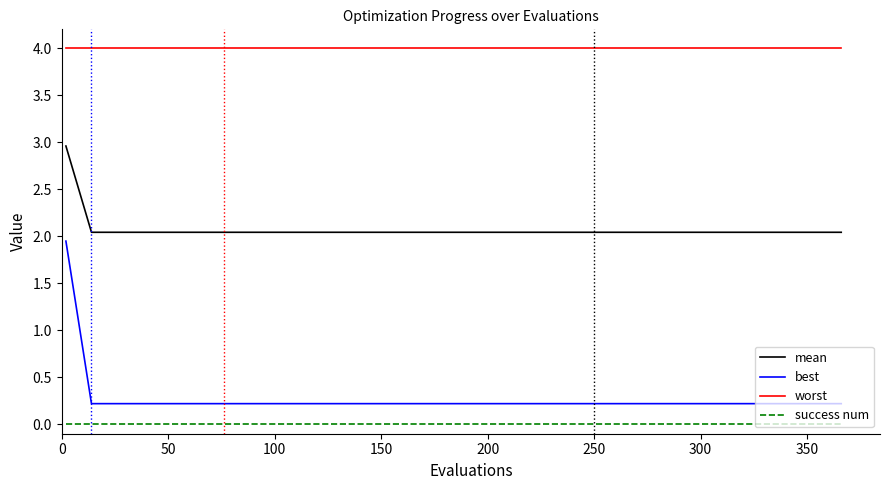

Which series has the largest range (max minus min)?

best